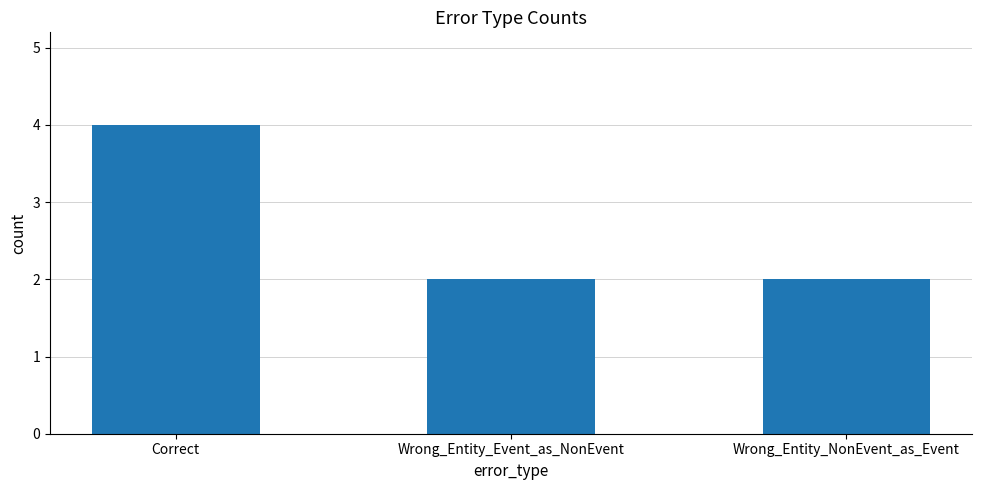

What is the greatest value displayed?

4